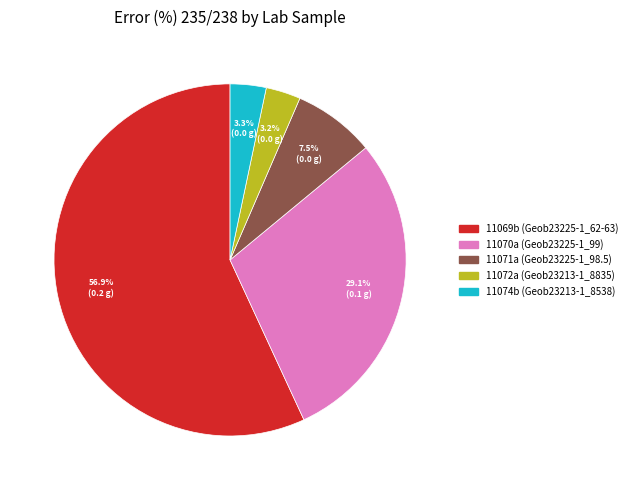

Which has a higher value, 11069b or 11070a?

11069b